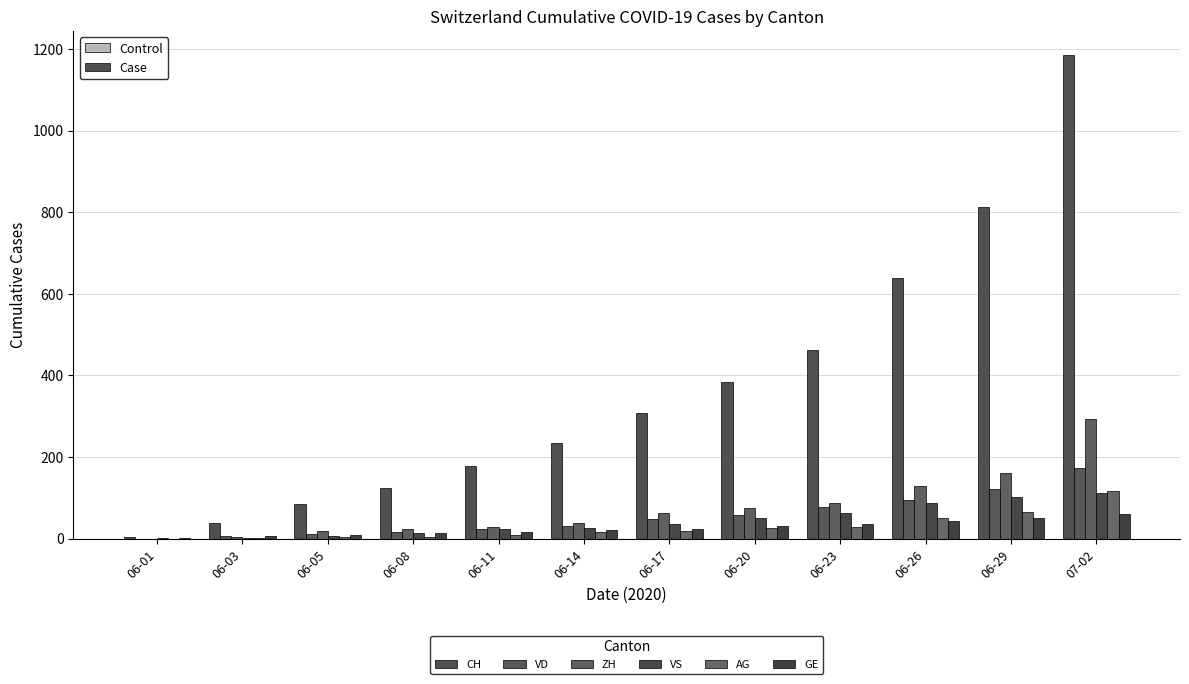

What is the difference between the maximum and minimum values in the VS series?

111